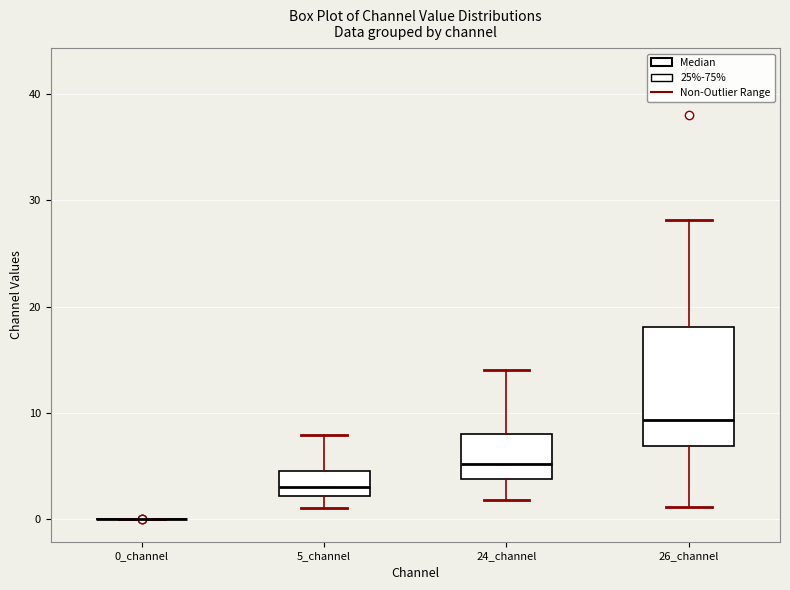

Reading left to right, transcribe this box plot: for each box, give where its median line is, the range the box spans, and where its two whiskers end, as read against the y-axis. The values are not printed on the chart, so give them approximately, as read against the axis.

0_channel: box collapsed to a line at 0, whiskers 0 to 0
5_channel: median 3, box 2 to 5, whiskers 1 to 8
24_channel: median 5, box 4 to 8, whiskers 2 to 14
26_channel: median 9, box 7 to 18, whiskers 1 to 28